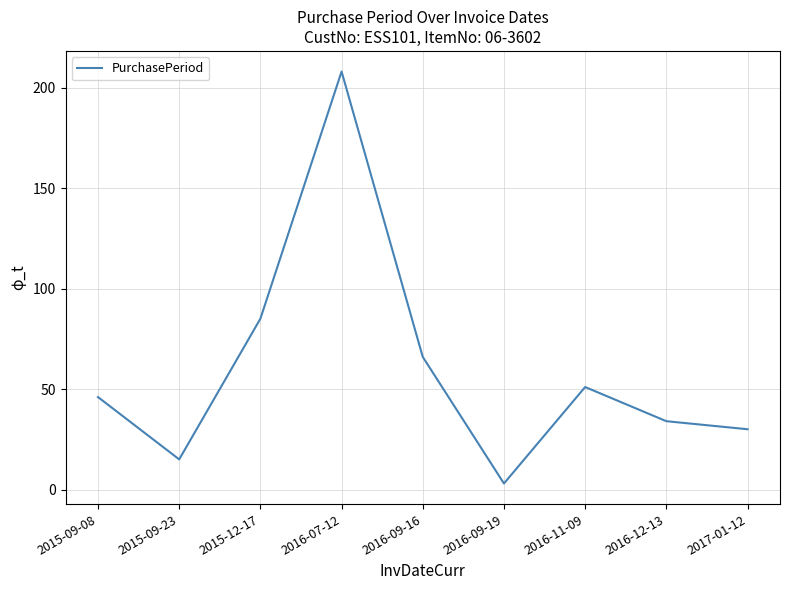

Reading left to right, transcribe all the data shown in this chart.

46	15	85	208	66	3	51	34	30